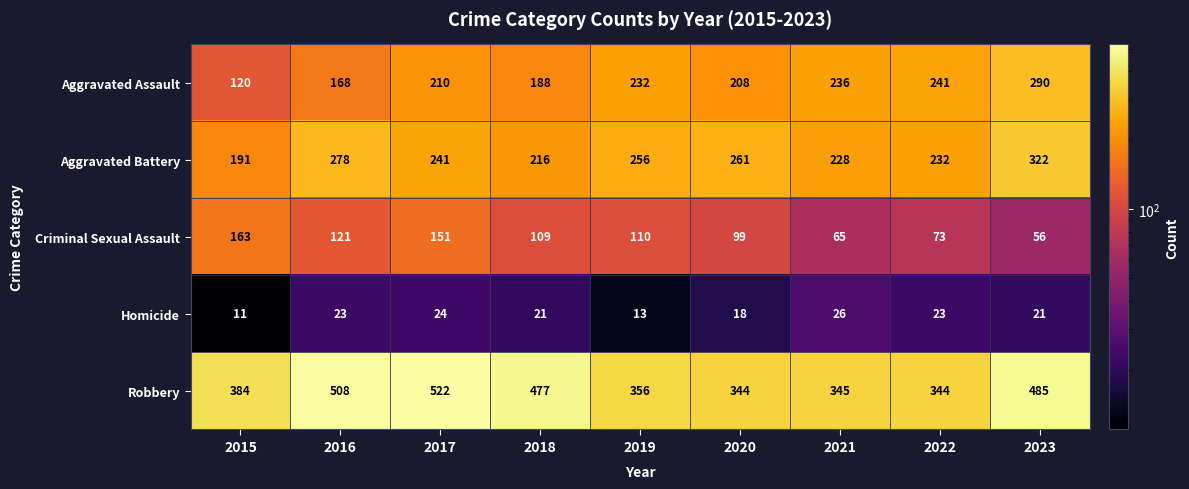

At which category does the chart reach its peak across all series?

2017